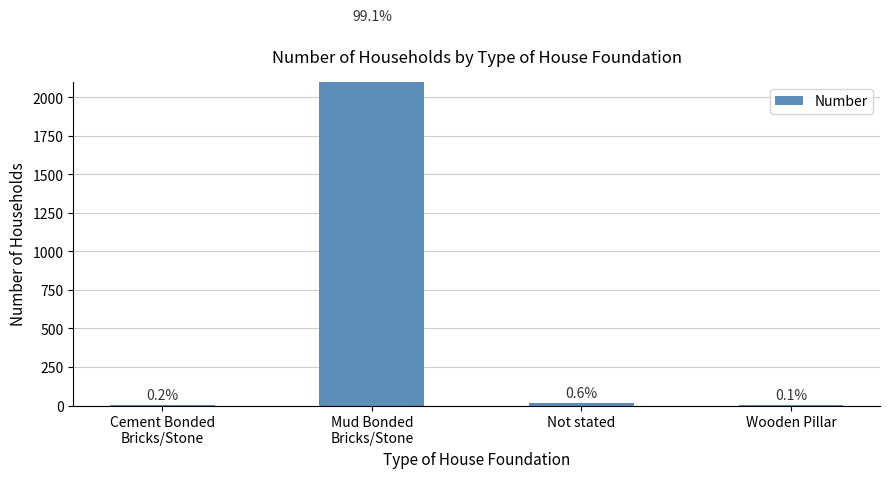

What is the greatest value displayed?

2461